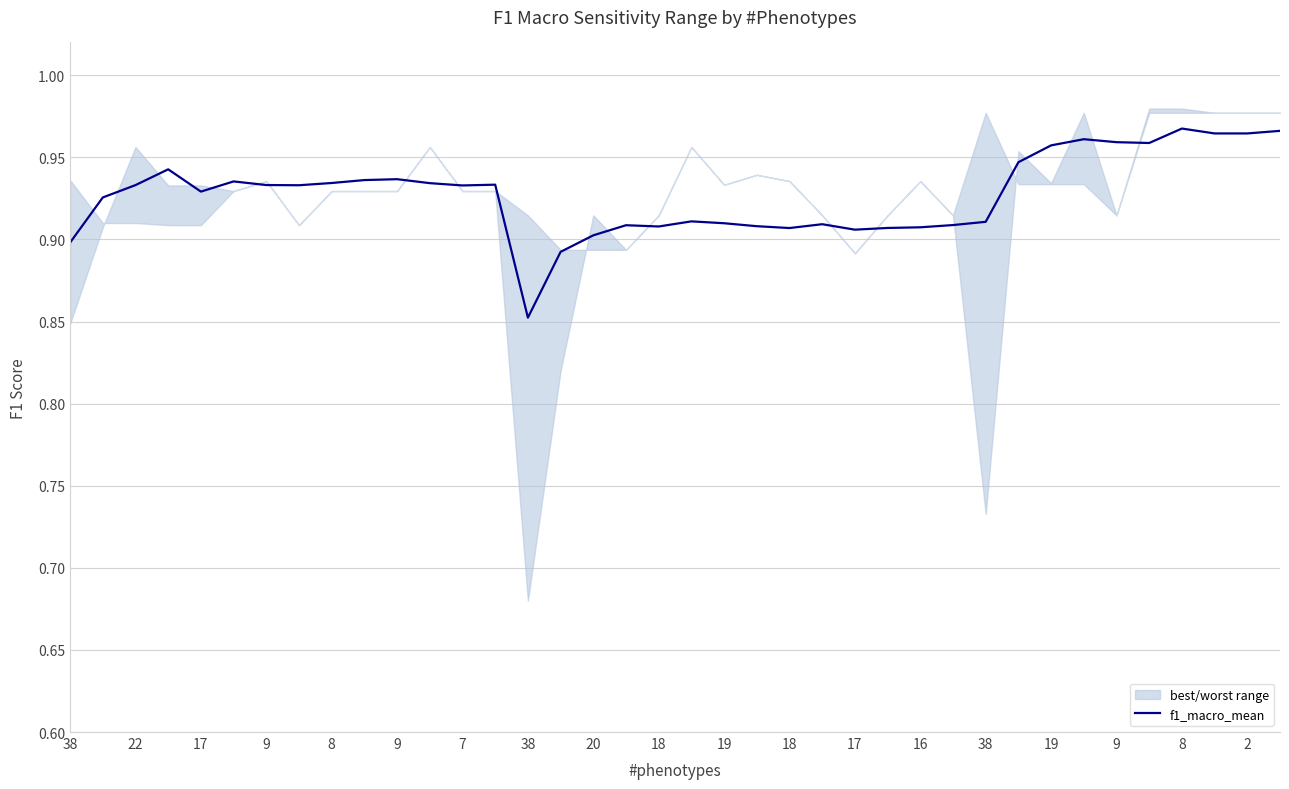

What is the label of the 27th point from the right?

18